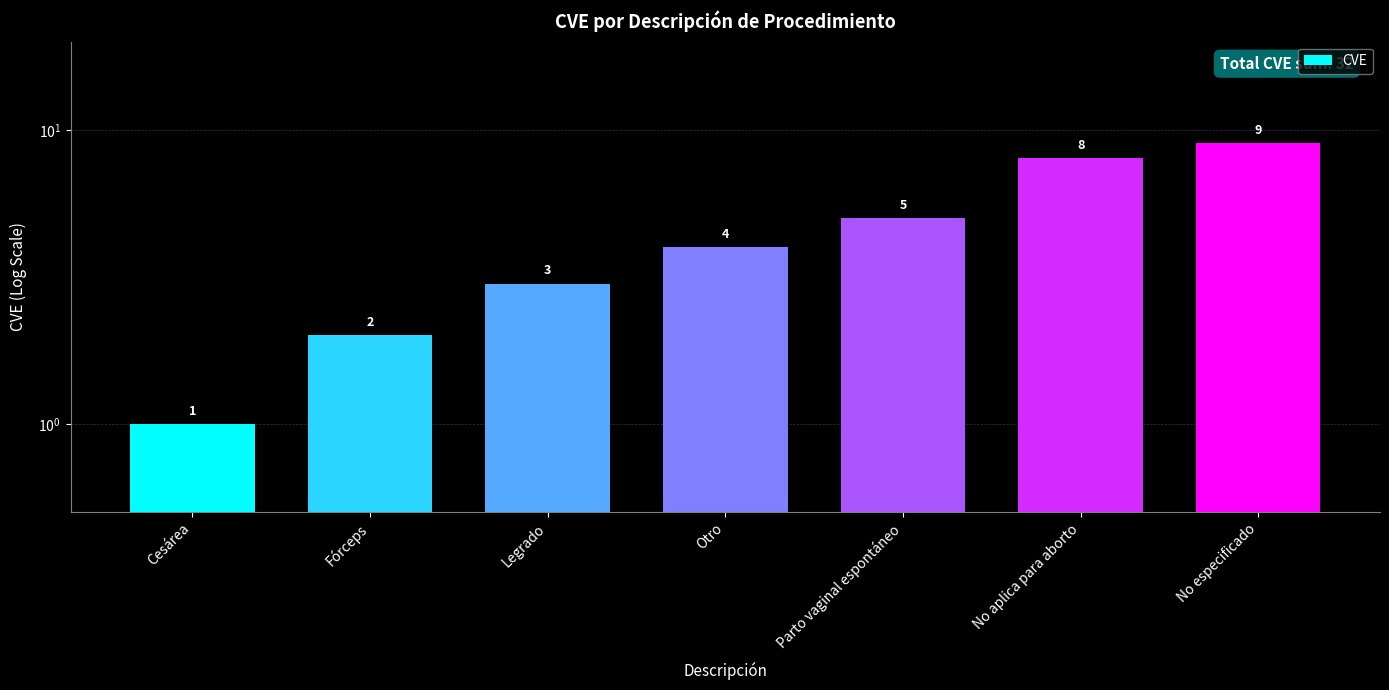

Rank the categories by value from lowest to highest.

Cesárea, Fórceps, Legrado, Otro, Parto vaginal espontáneo, No aplica para aborto, No especificado